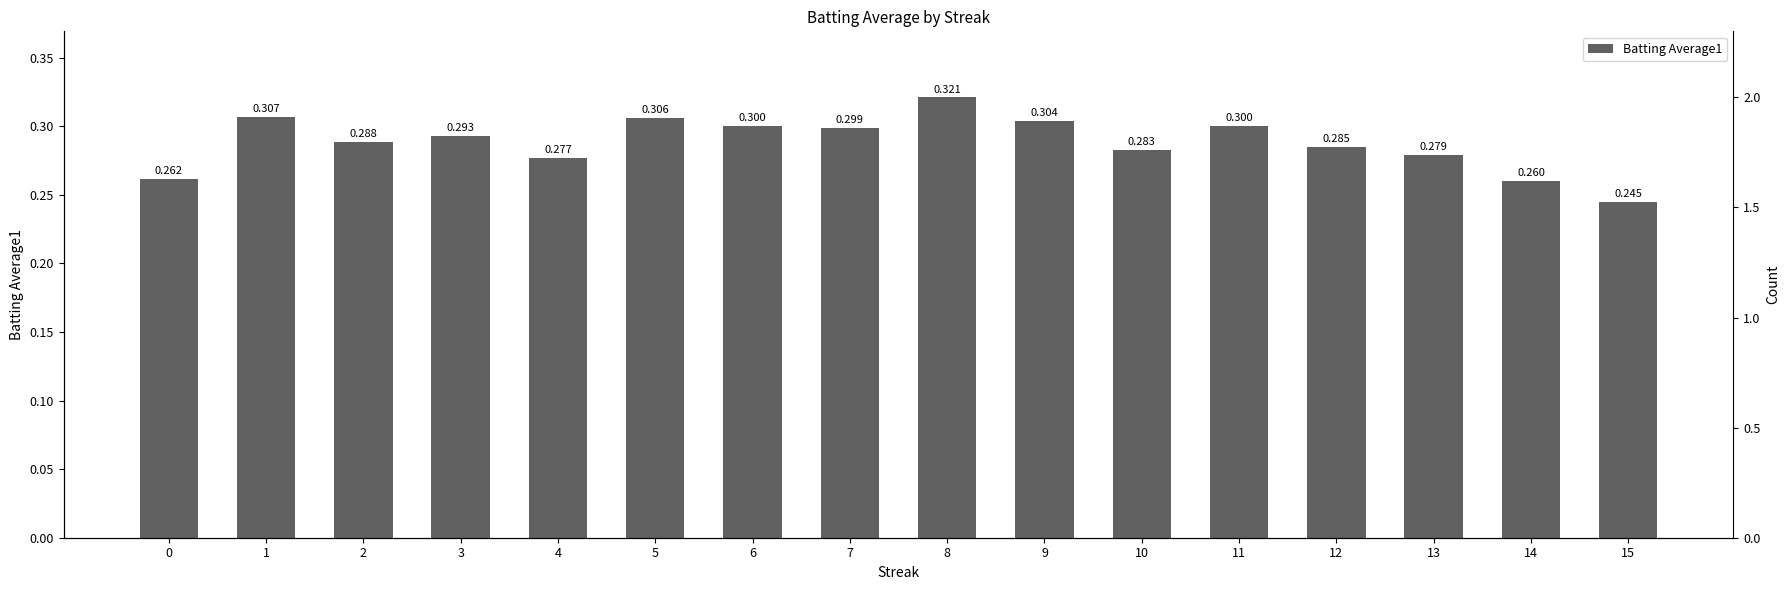

The chart shows a value of 0.3 at 1. True or false?

True